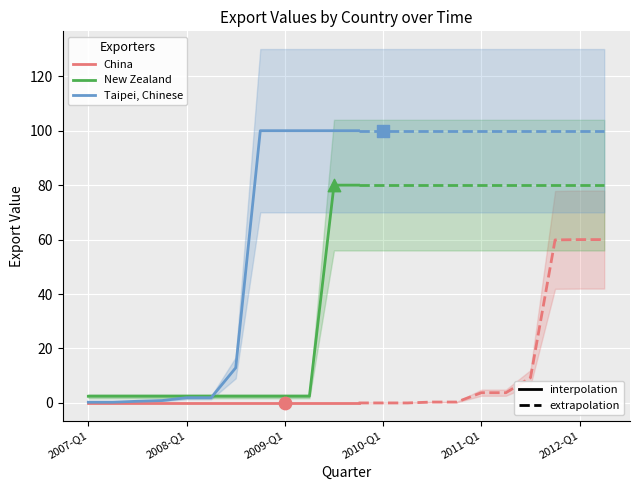

Which series contains the highest Y value?

Taipei, Chinese